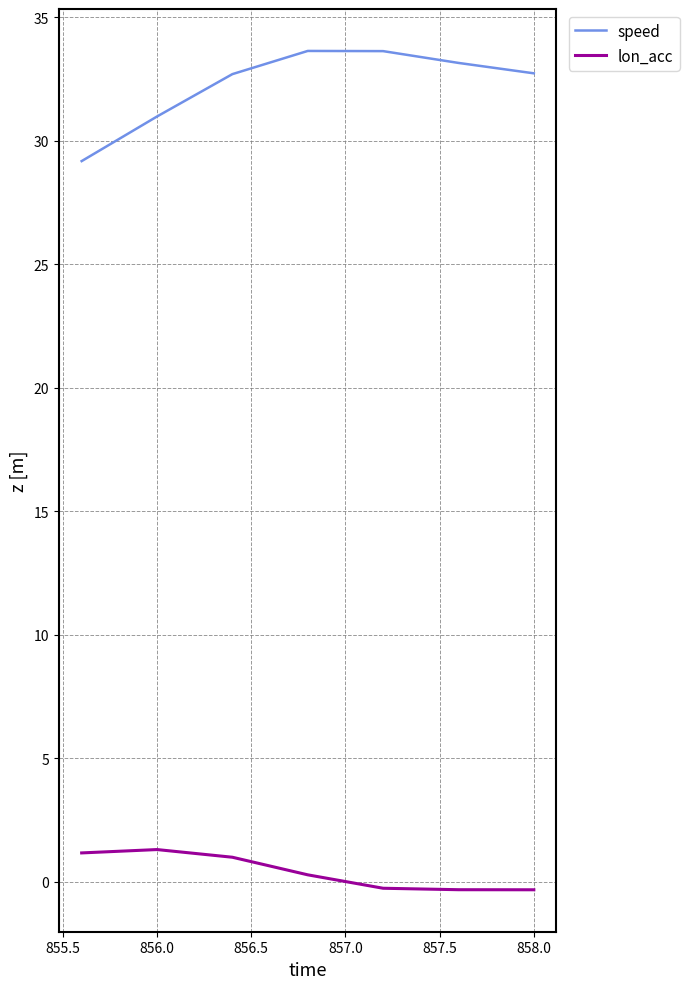

What is the difference between the maximum and minimum values in the speed series?

4.5